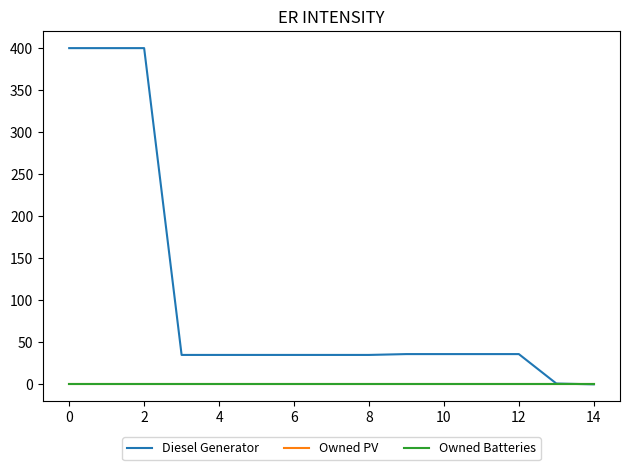

Does the chart display data point markers on the line(s)?

No